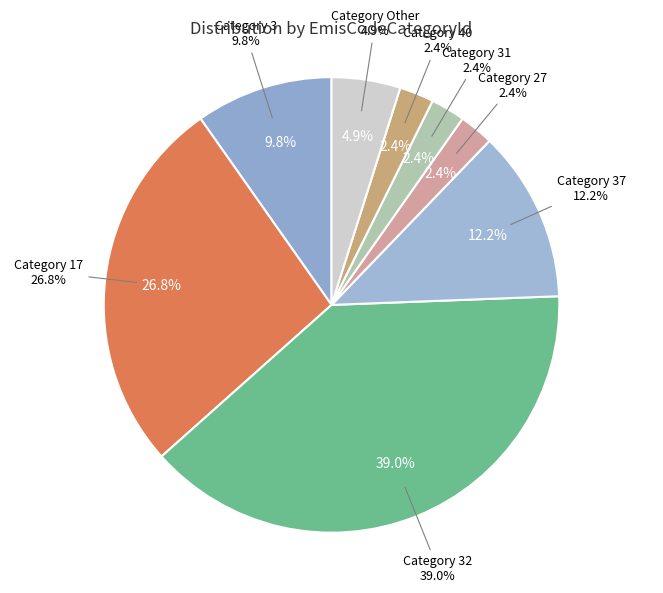

Count the number of slices in the pie.

8